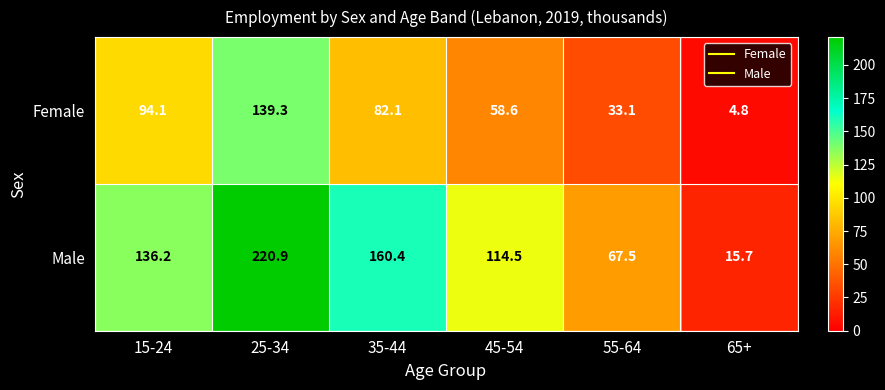

Rank the series by their average value, from highest to lowest.

Male, Female